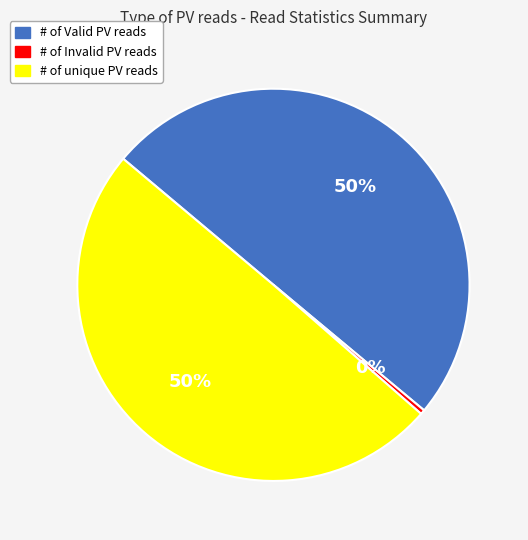

Does # of Invalid PV reads account for over 50% of the chart?

No